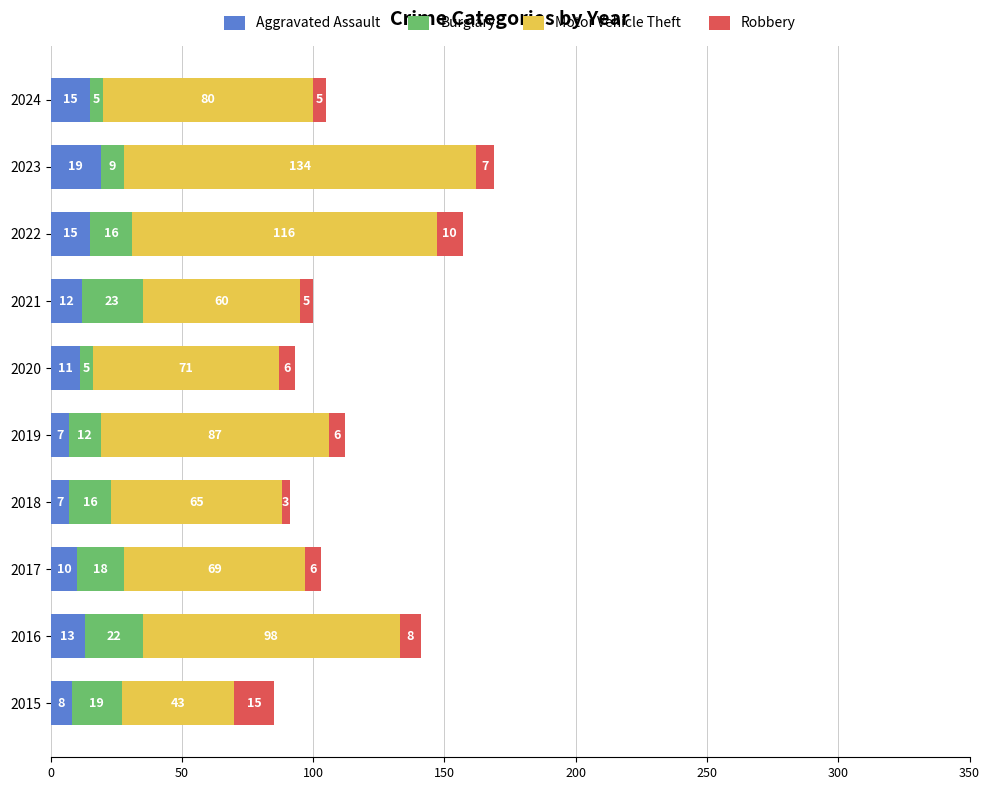

What is the difference between the second highest and minimum values in the Aggravated Assault series?

8